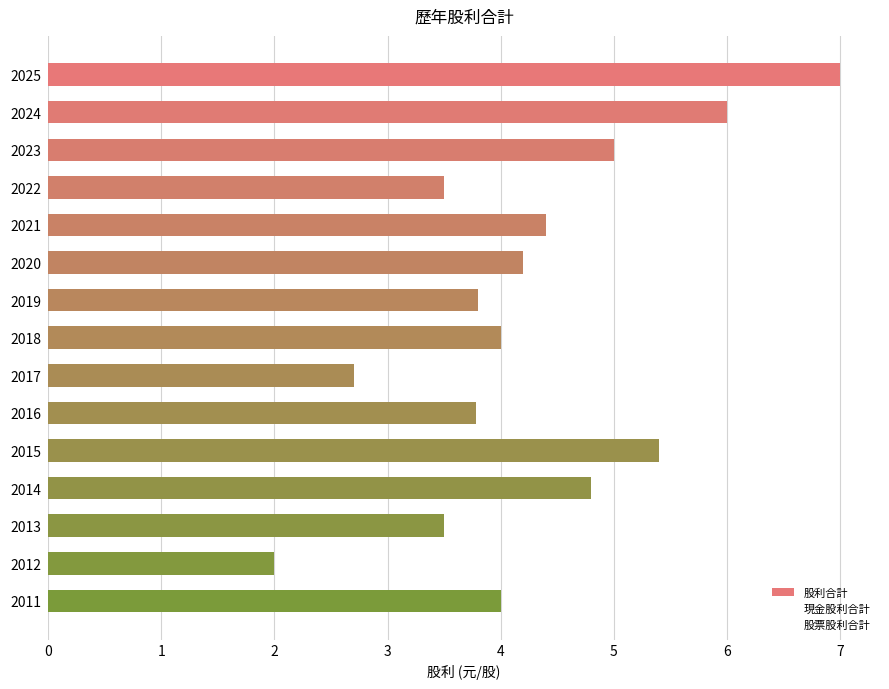

Which series has the largest total across all categories?

股利合計